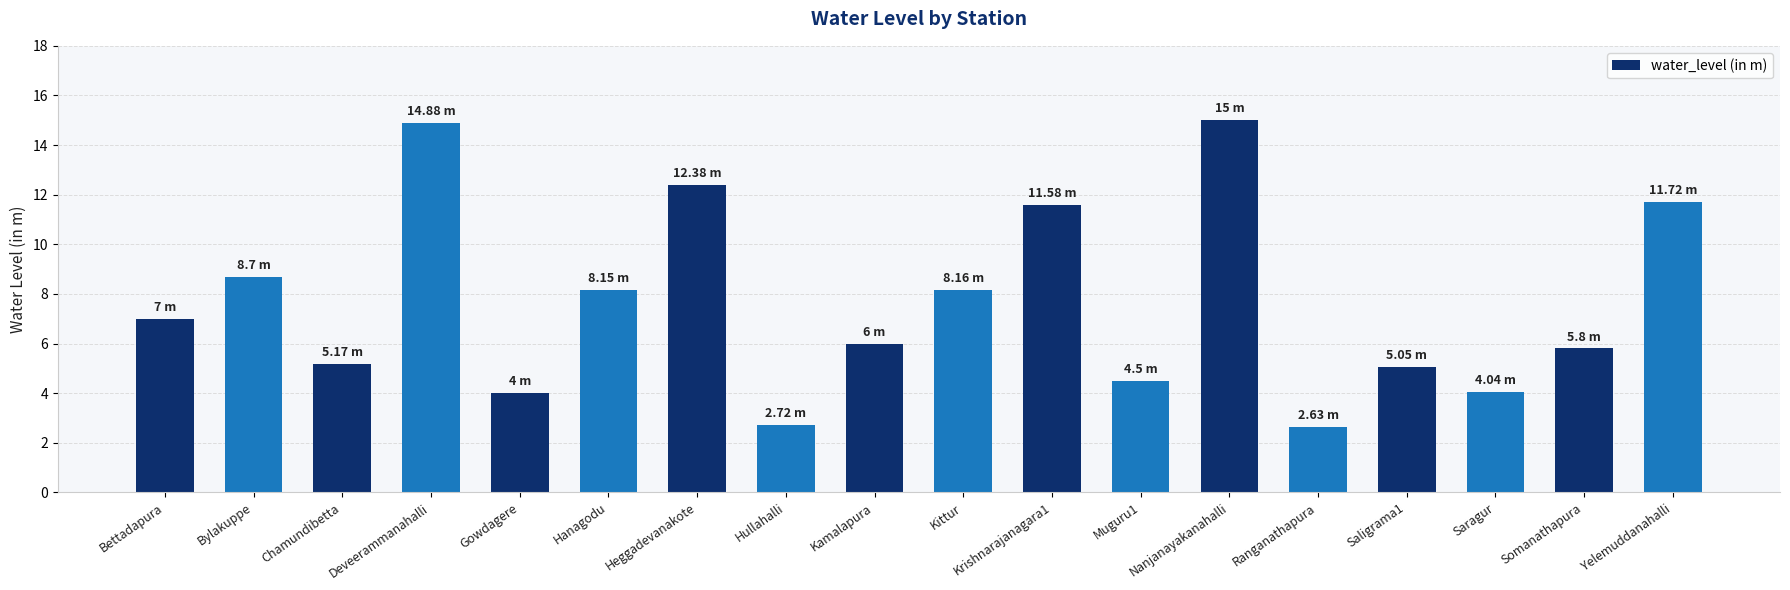

Which has a higher value, Saragur or Bettadapura?

Bettadapura